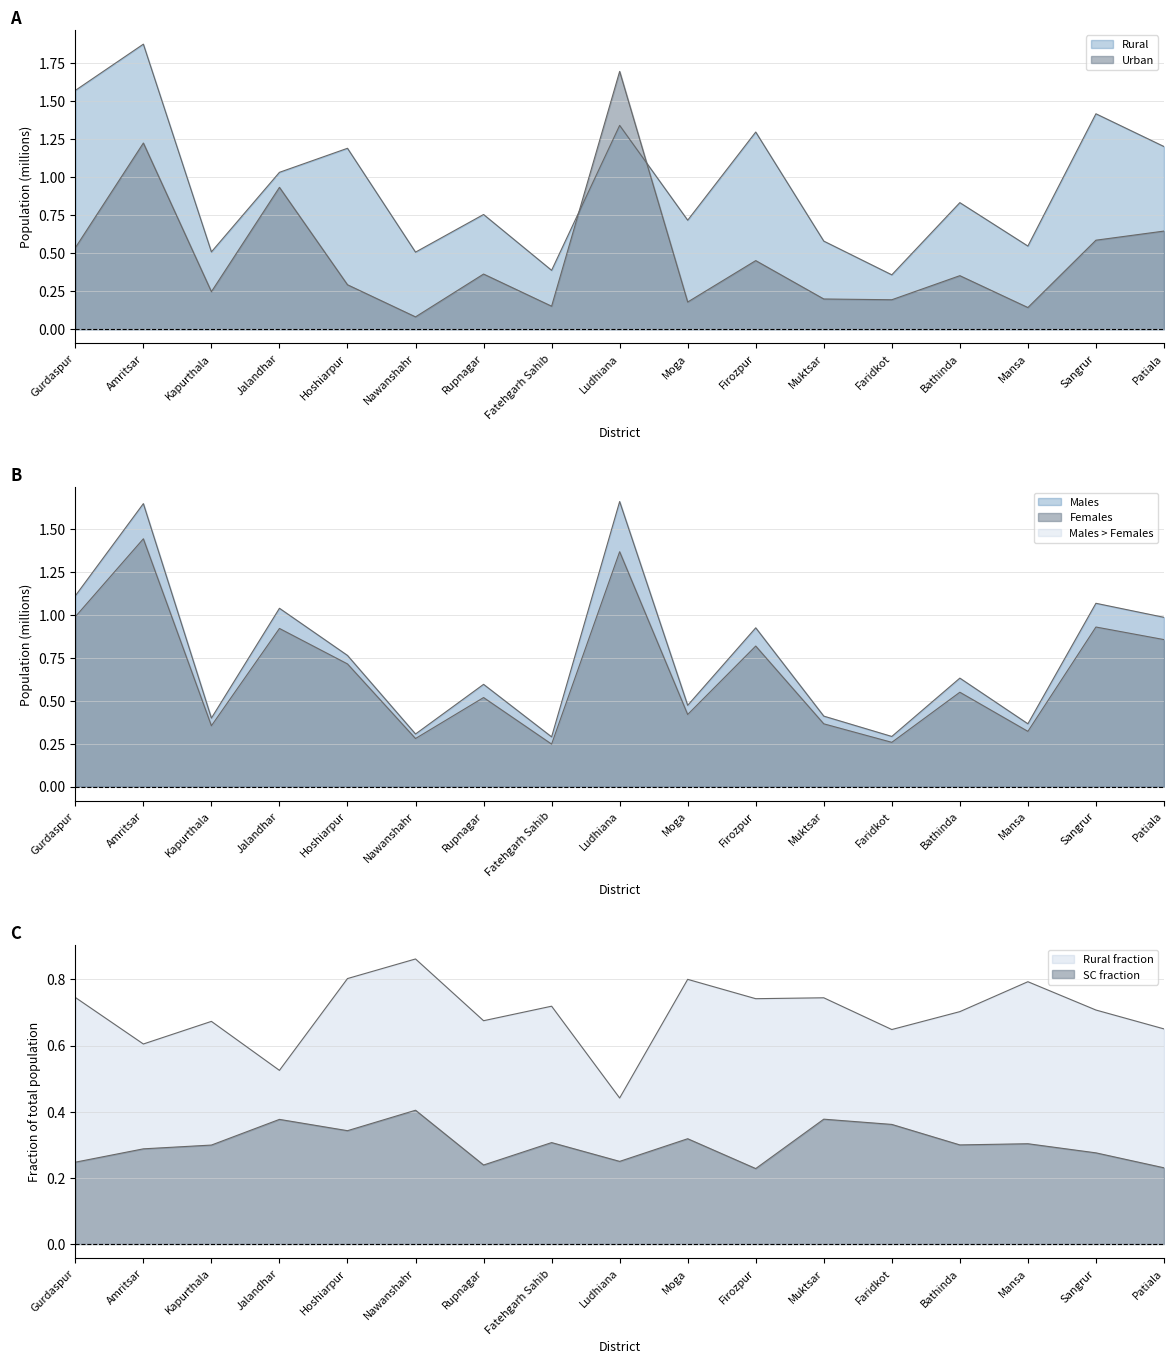

What is the greatest value displayed?

1.9